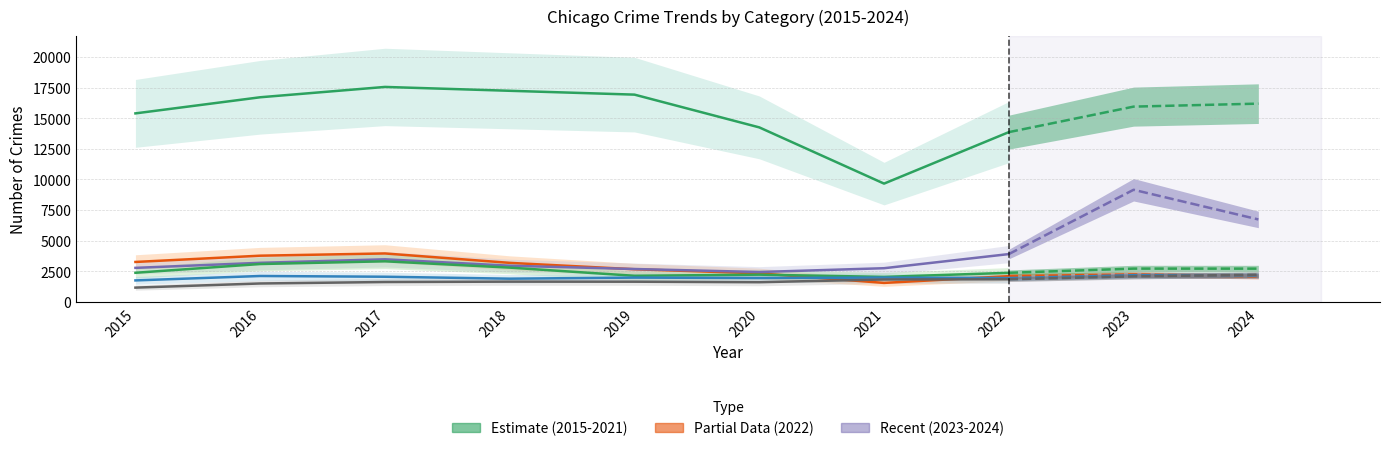

How many intersections are there between Robbery and Burglary?

1